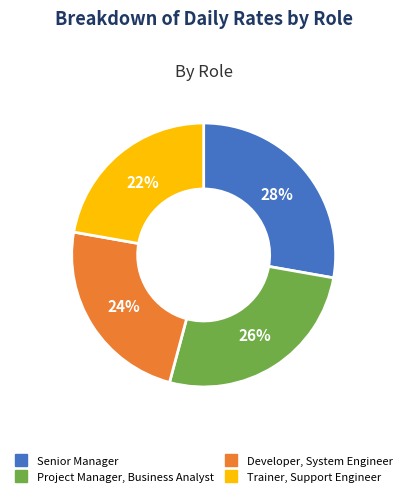

To the nearest percent, what is the combined percentage of Trainer, Support Engineer and Developer, System Engineer?

46%